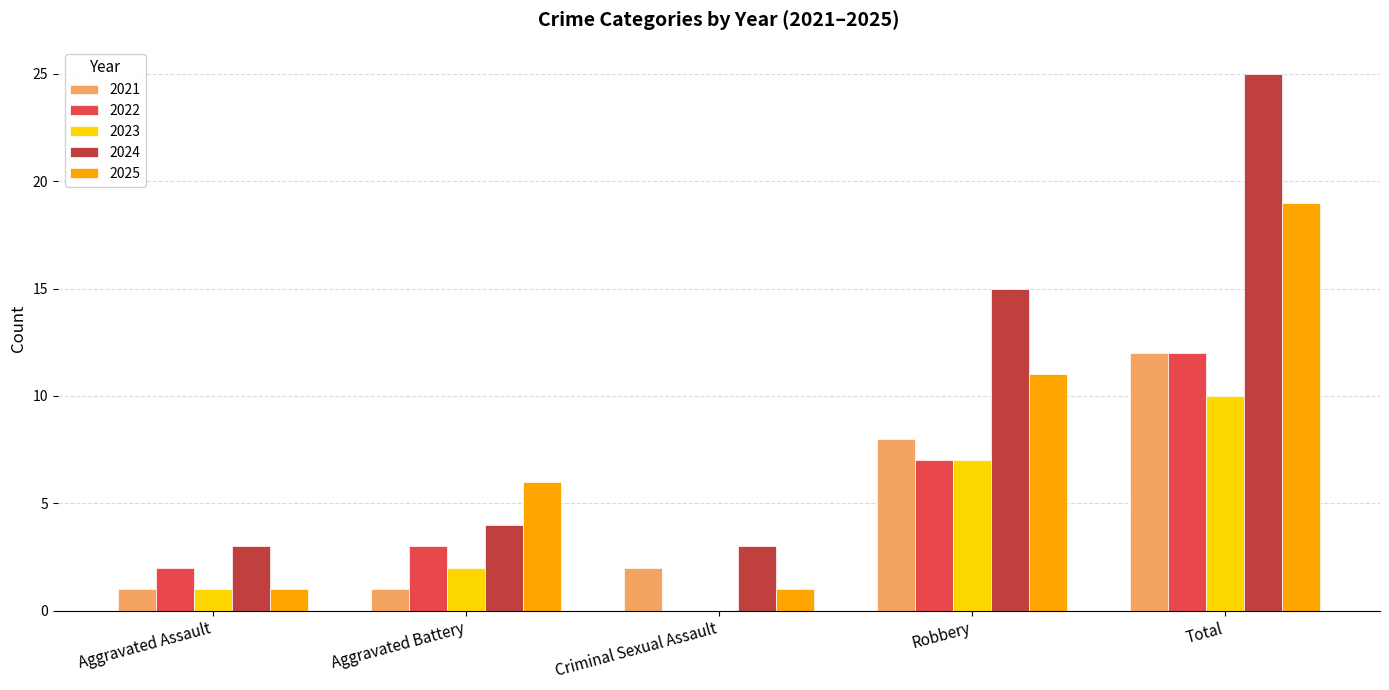

The 2021 series shows 2 at Aggravated Assault. True or false?

False